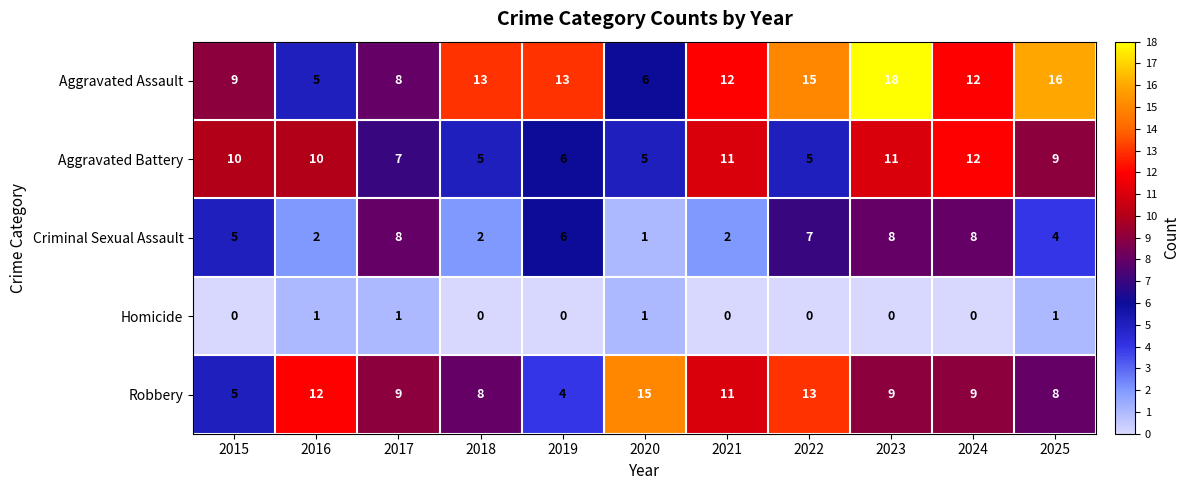

Is the value of Aggravated Assault at 2020 greater than the value of Homicide at 2018?

Yes